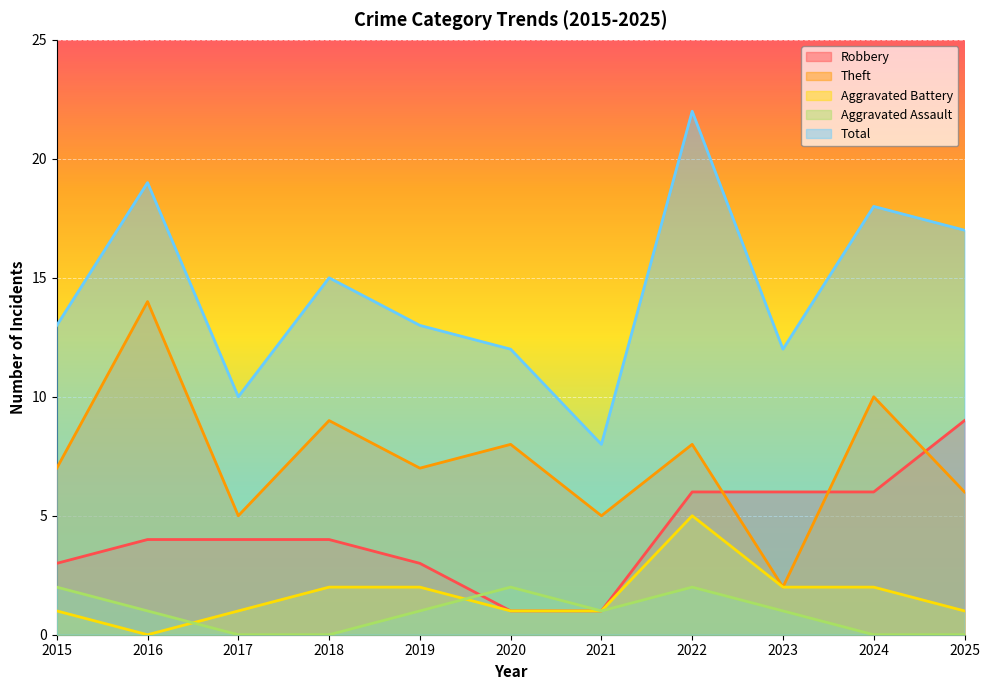

How many Aggravated Assault values are between 0 and 2?

11